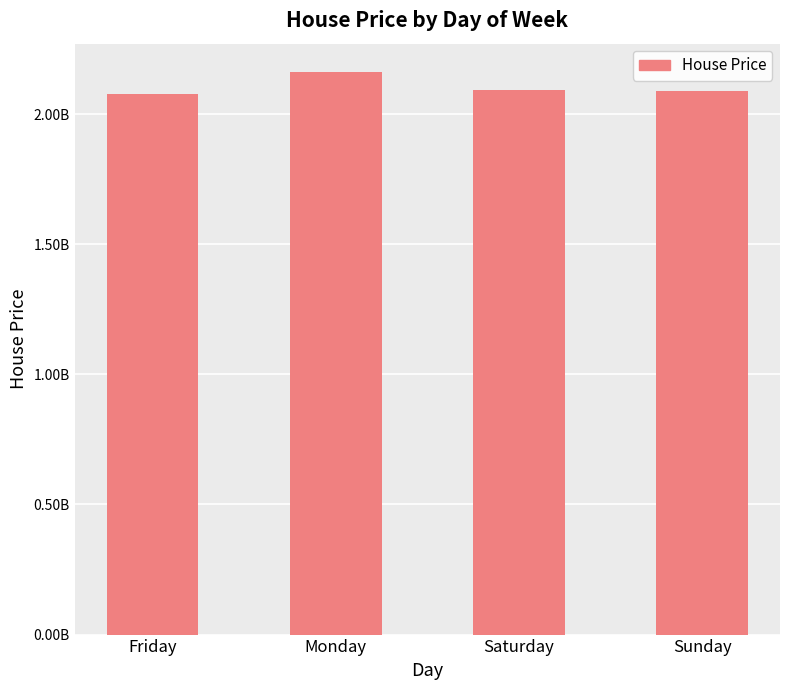

Are the bars horizontal?

No